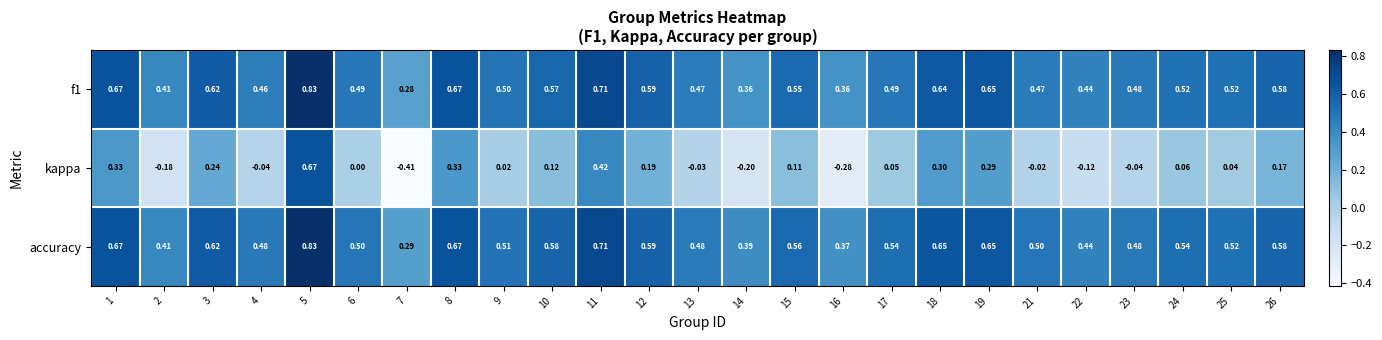

Between 9 and 18, which series saw the biggest shift?

kappa